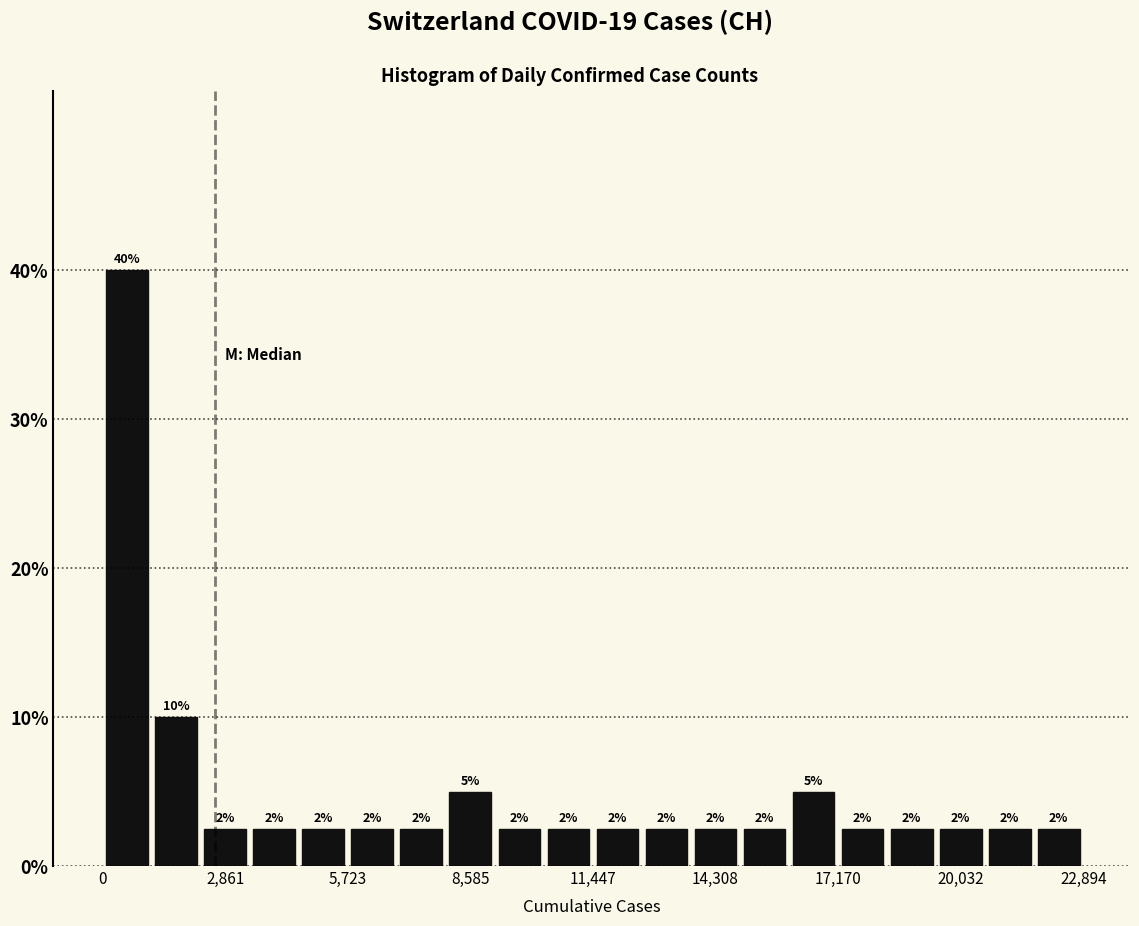

Around what value on the x-axis is the tallest bar? Give the approximate position of its centre, as read against the axis.

500